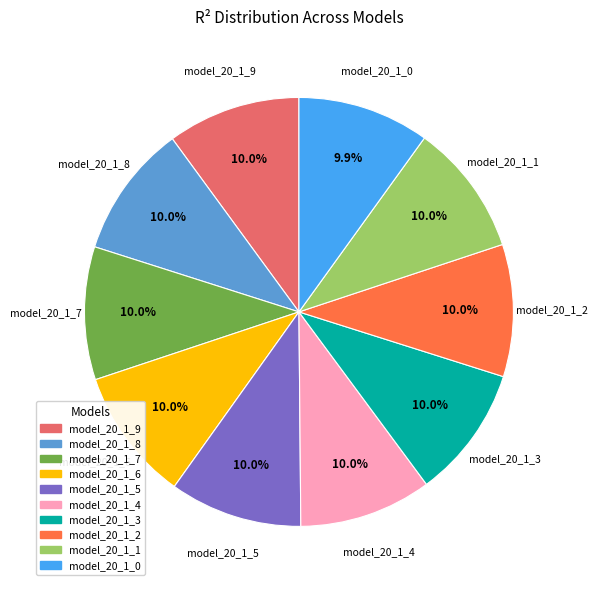

What portion of the pie excludes model_20_1_6?

90.0%